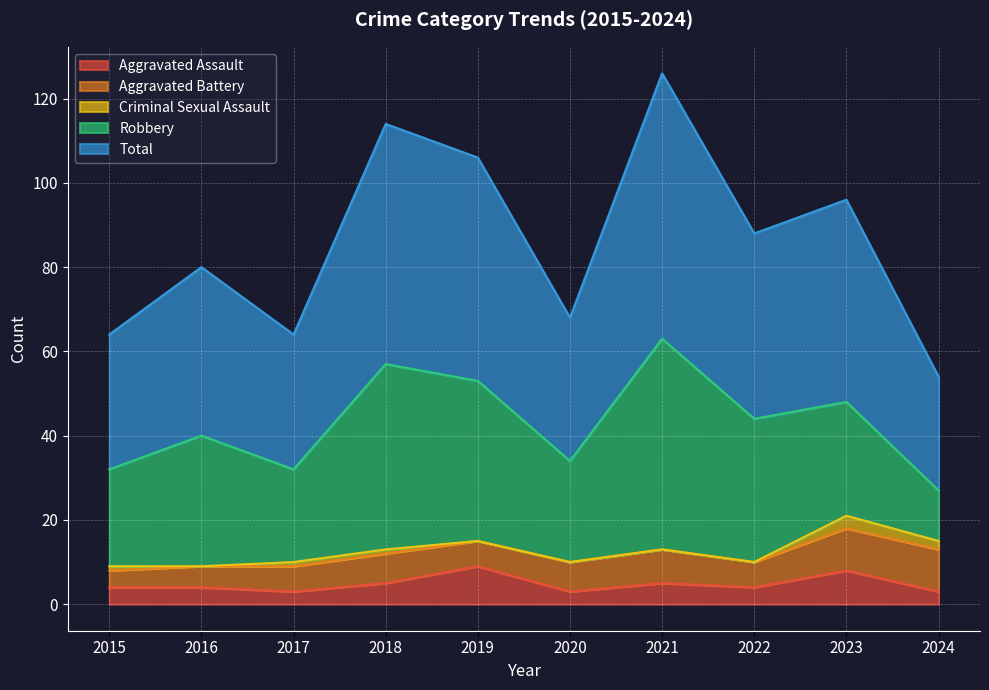

How many categories are shown in the chart?

10